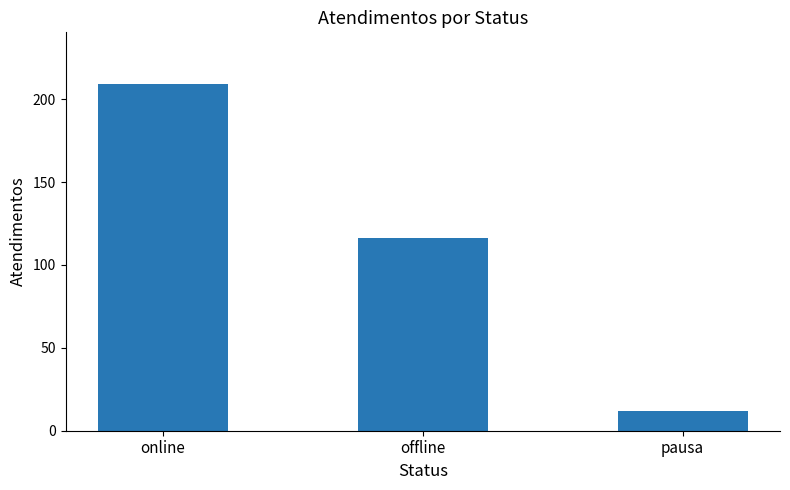

List the labels in order of value, largest first.

online, offline, pausa